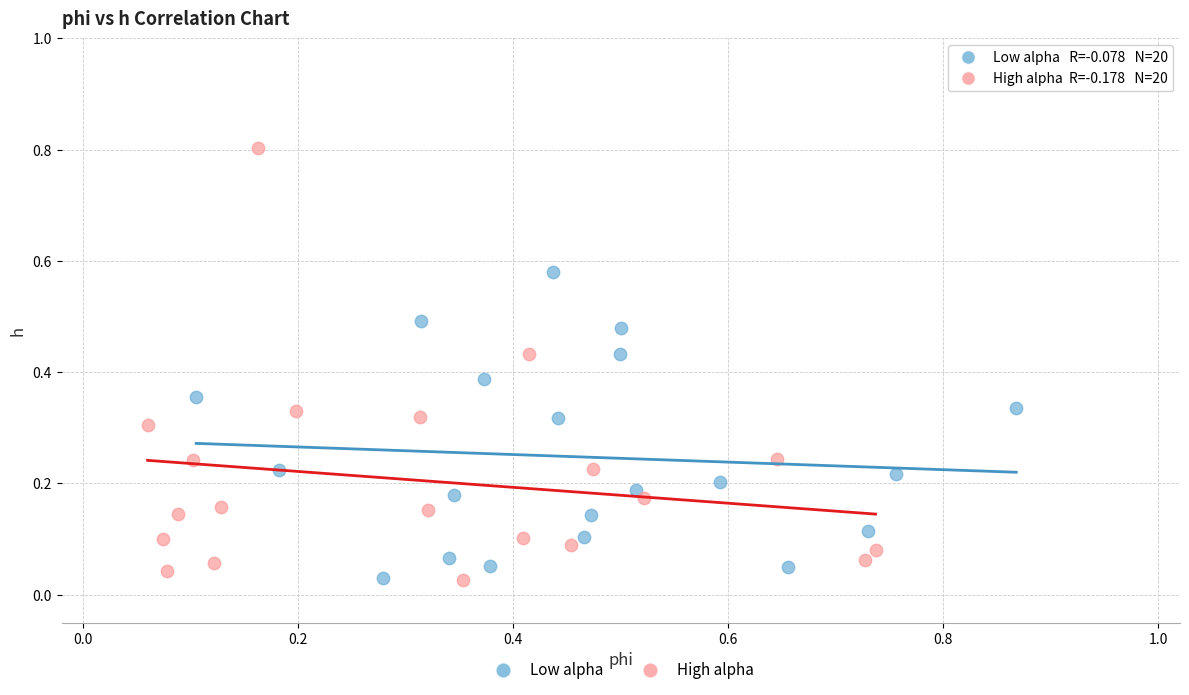

Which series reaches the maximum Y coordinate?

High alpha